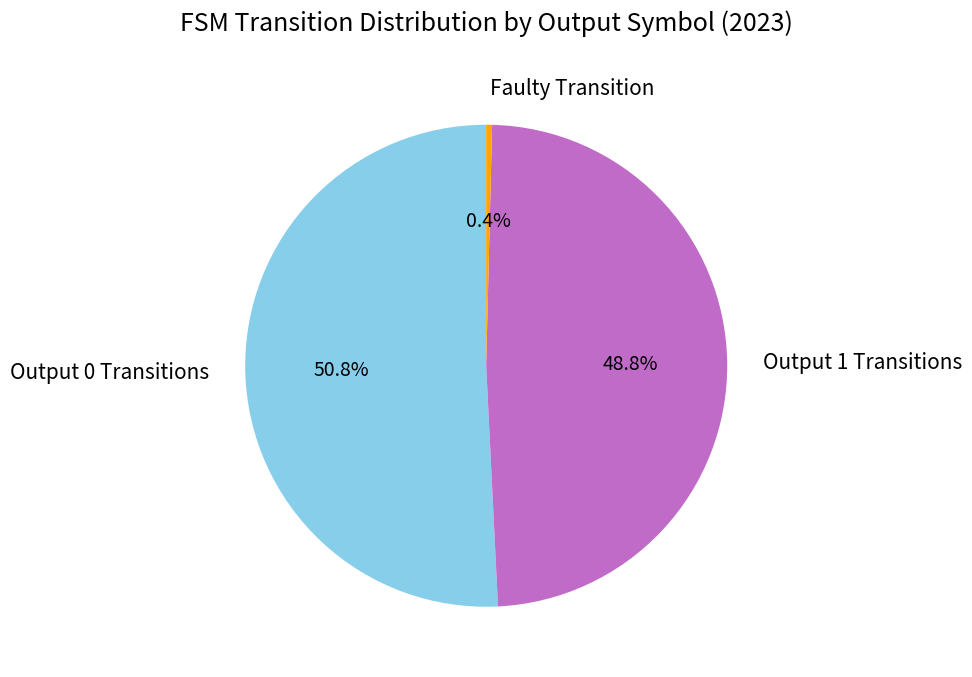

What is the ratio of the value at Output 0 Transitions to the value at Output 1 Transitions?

1.0